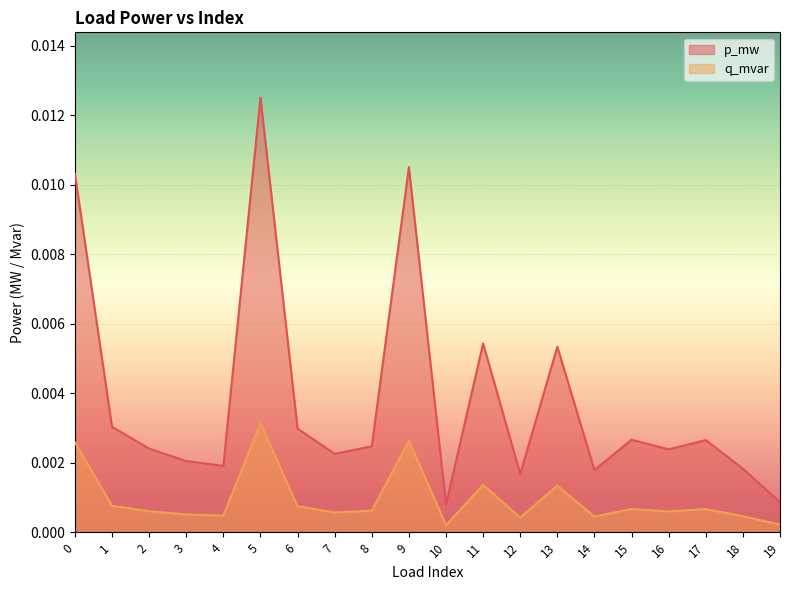

At which category is the sum across all series the highest?

5